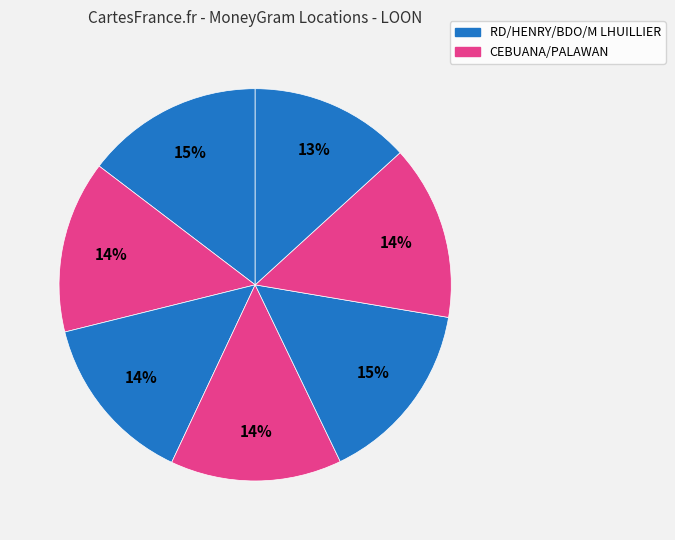

Rank the categories by value from lowest to highest.

M LHUILLIER, HENRY LHUILLIER, PALAWAN PAWNSHOP - LOON, CEBUANA LHUILLIER, PALAWAN PAWNSHOP - LOON 2, RD PAWNSHOP INC., BANCO DE ORO UNIBANK